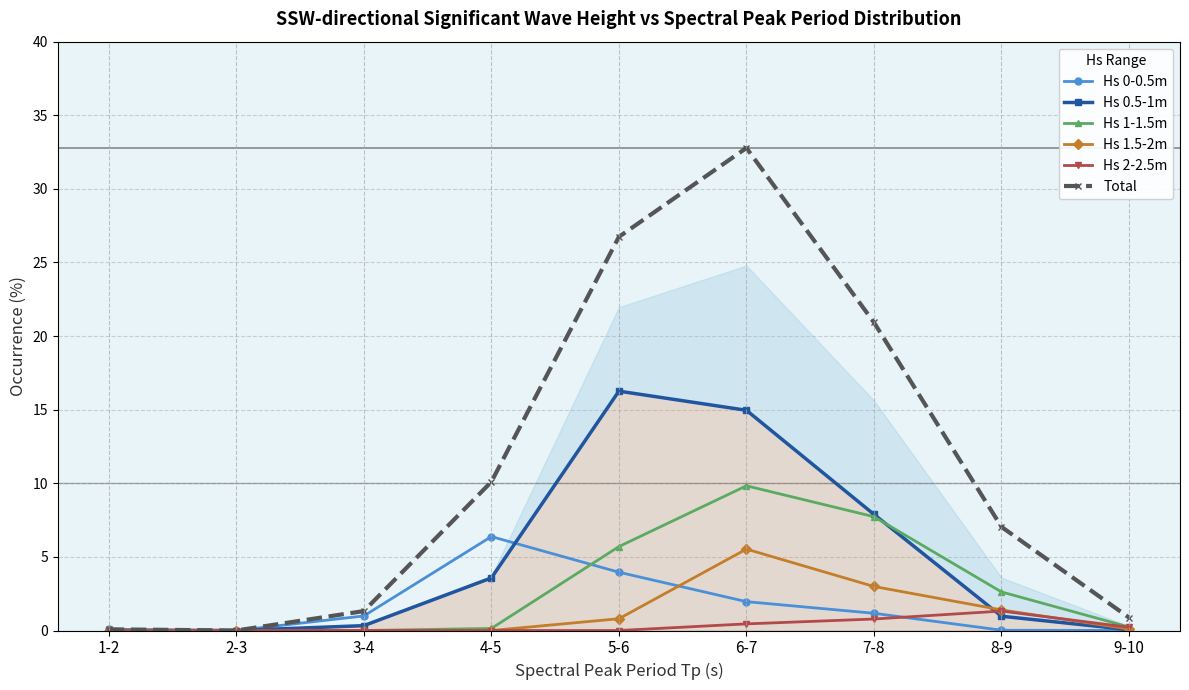

Which series has the largest total across all categories?

Total